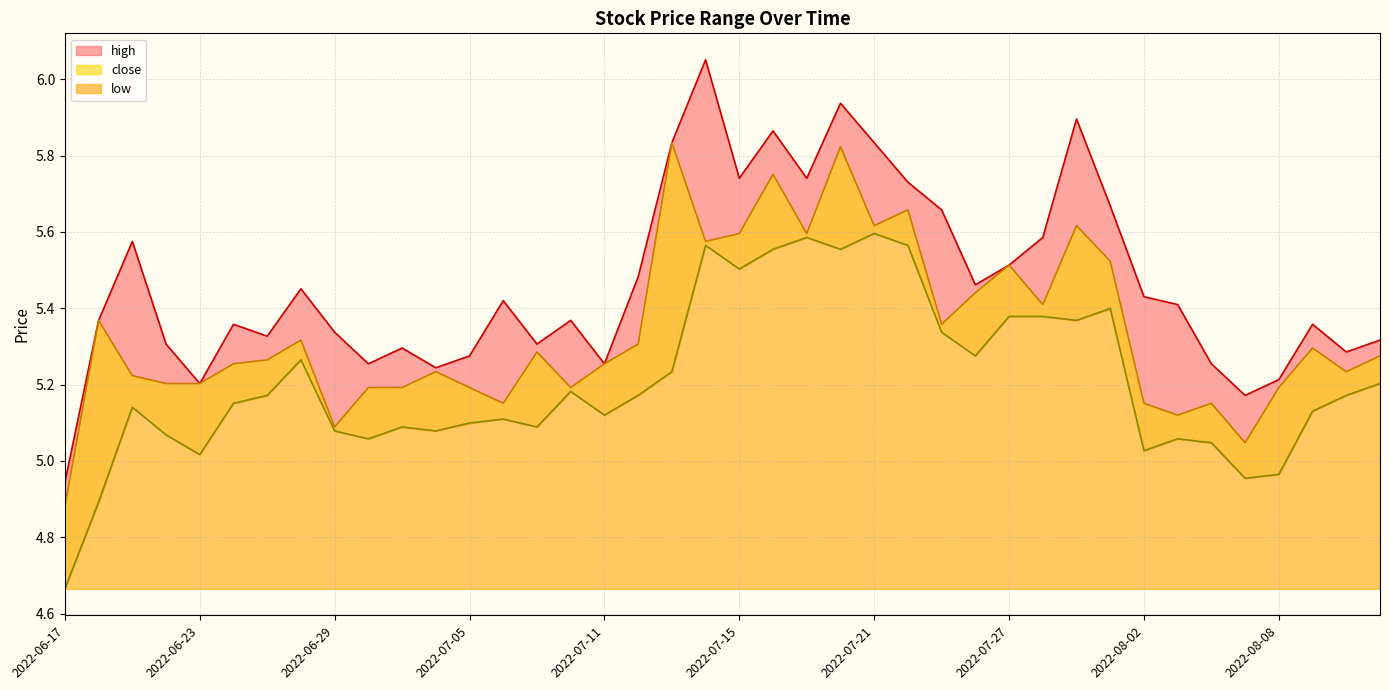

What is the average value of the high series?

5.5